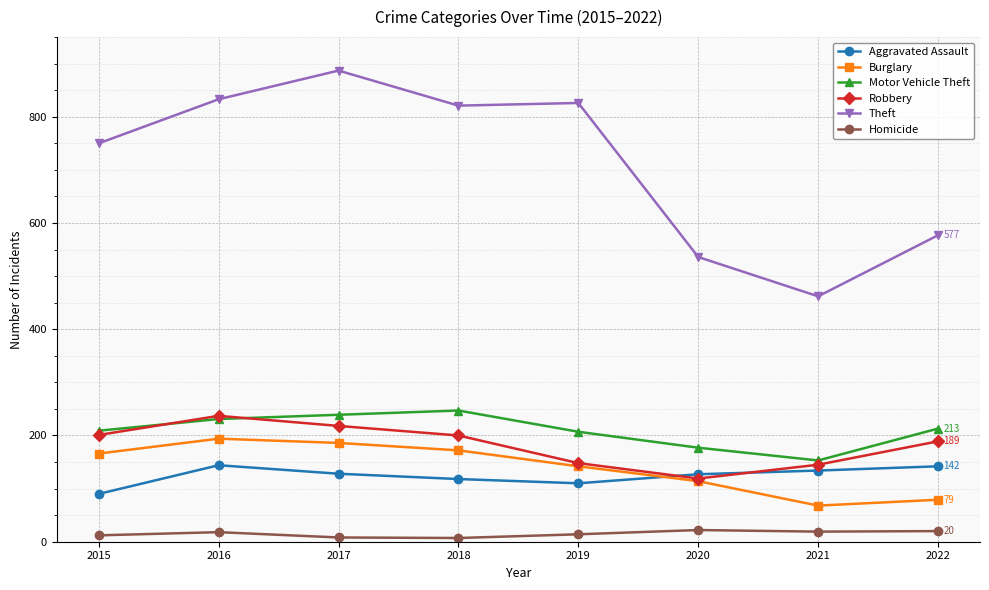

What is the spread (max minus min) of values at 2020?

514